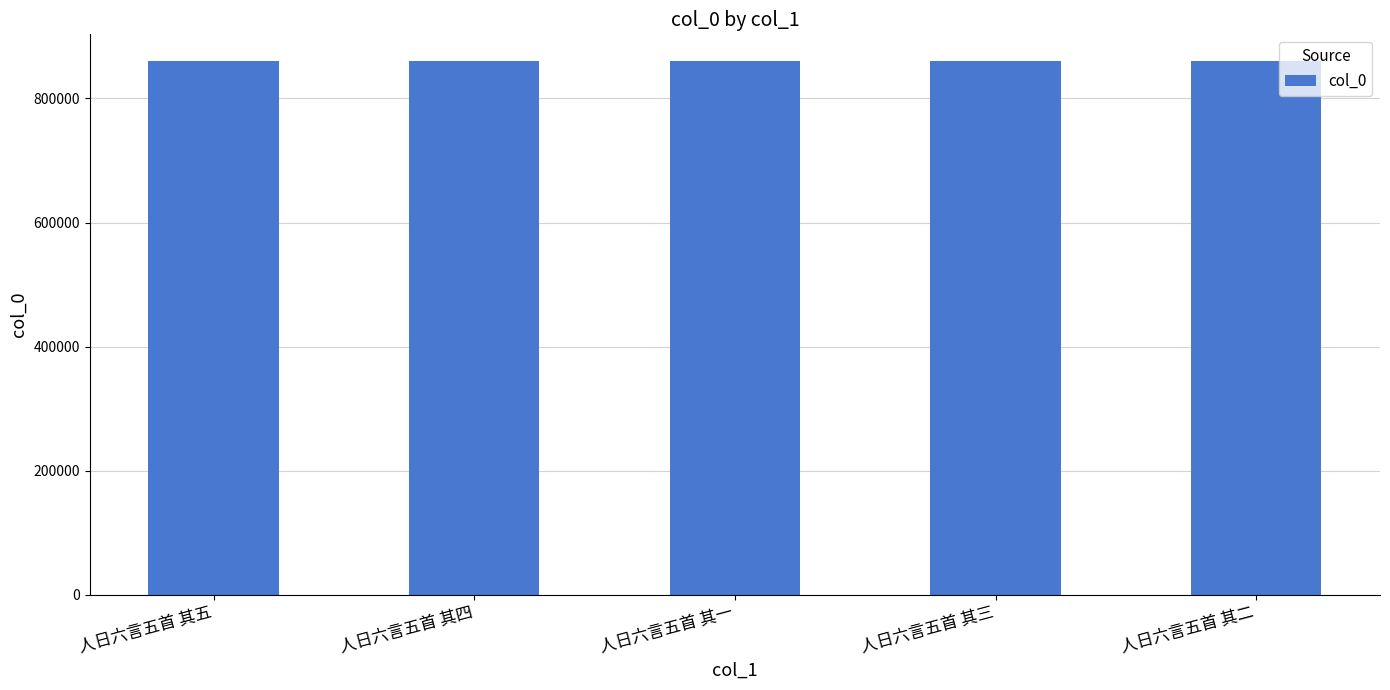

What is the ratio of the value at 人日六言五首 其三 to the value at 人日六言五首 其一?

1.0